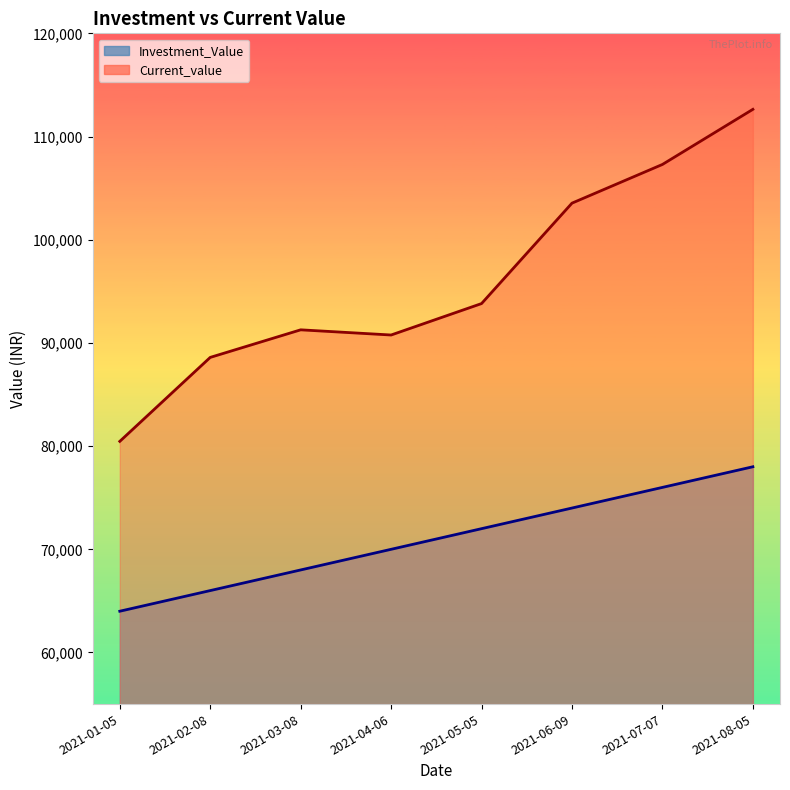

Is the value of Current_value at 2021-02-08 greater than the value of Investment_Value at 2021-06-09?

Yes